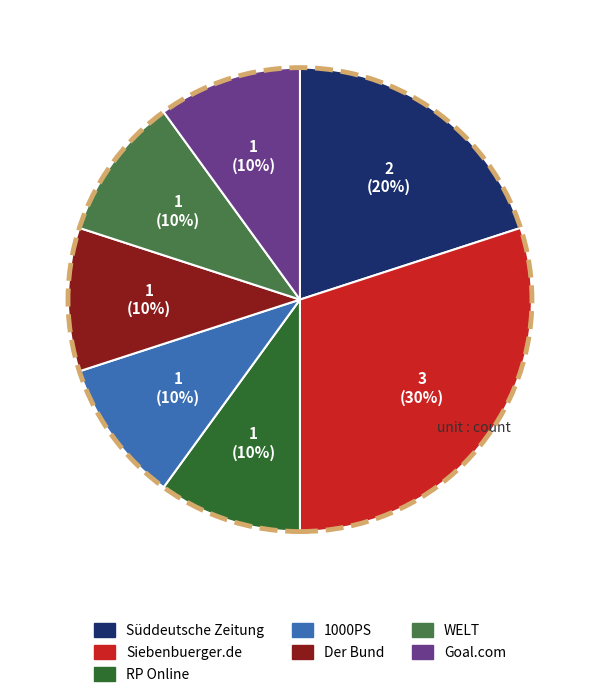

What is the ratio of the value at Der Bund to the value at Siebenbuerger.de?

0.3